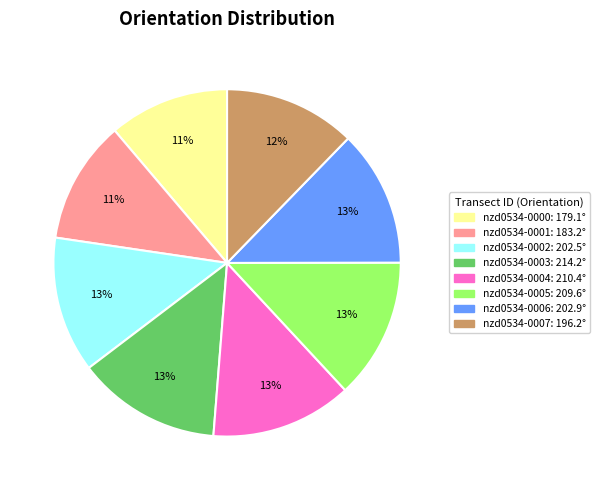

Approximately how many times larger is the value at nzd0534-0006 compared to nzd0534-0005?

1.0